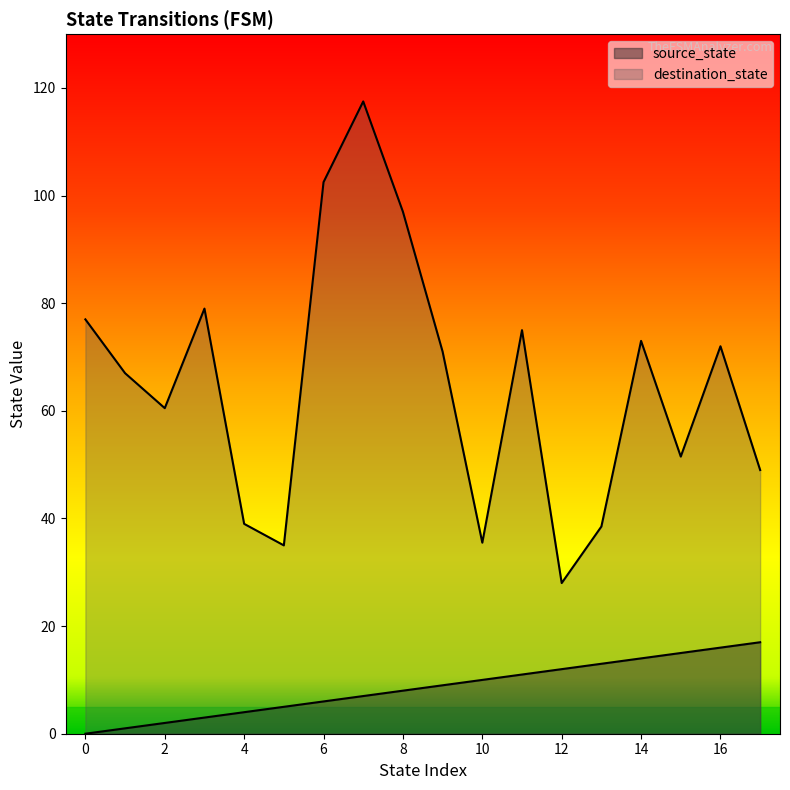

Does the chart display data point markers on the line(s)?

No